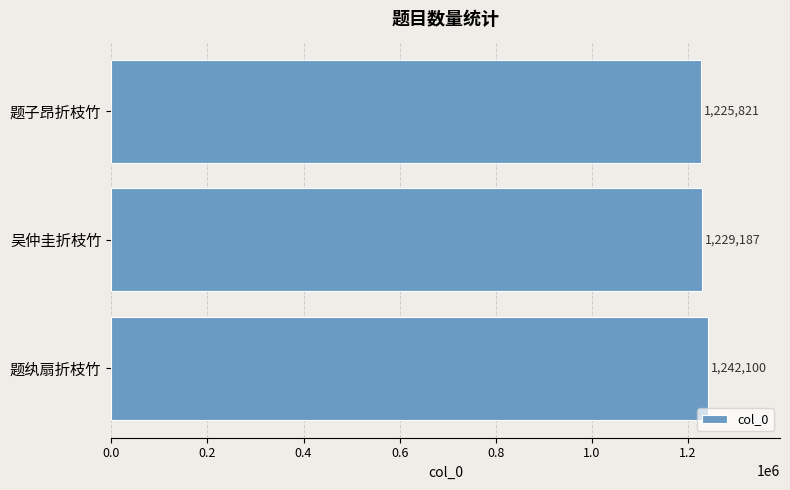

Reading bottom to top, list all the values displayed in this chart.

1242100	1229187	1225821